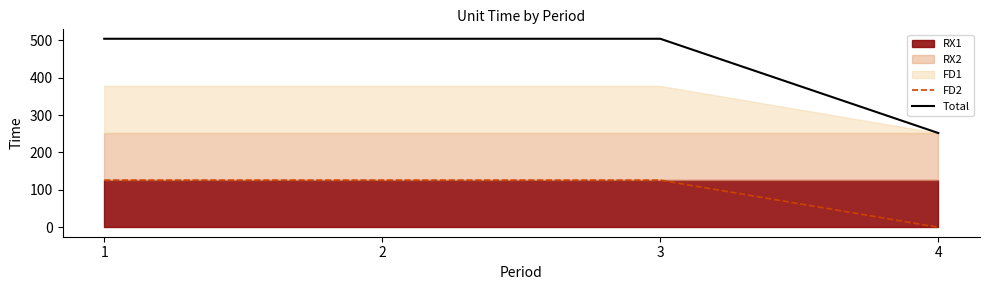

What is the maximum value for Total?

504